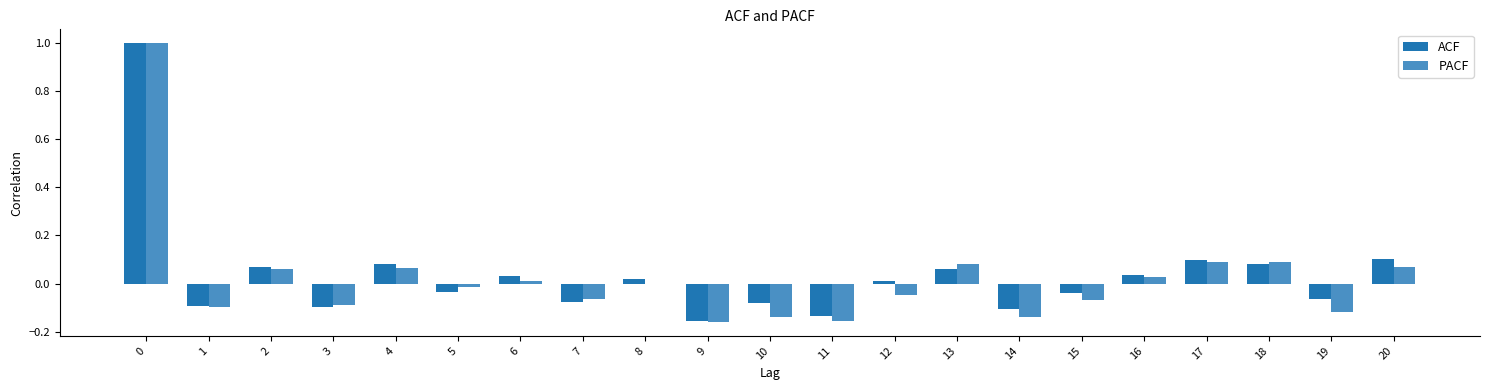

What is the sum of all ACF values?

0.7